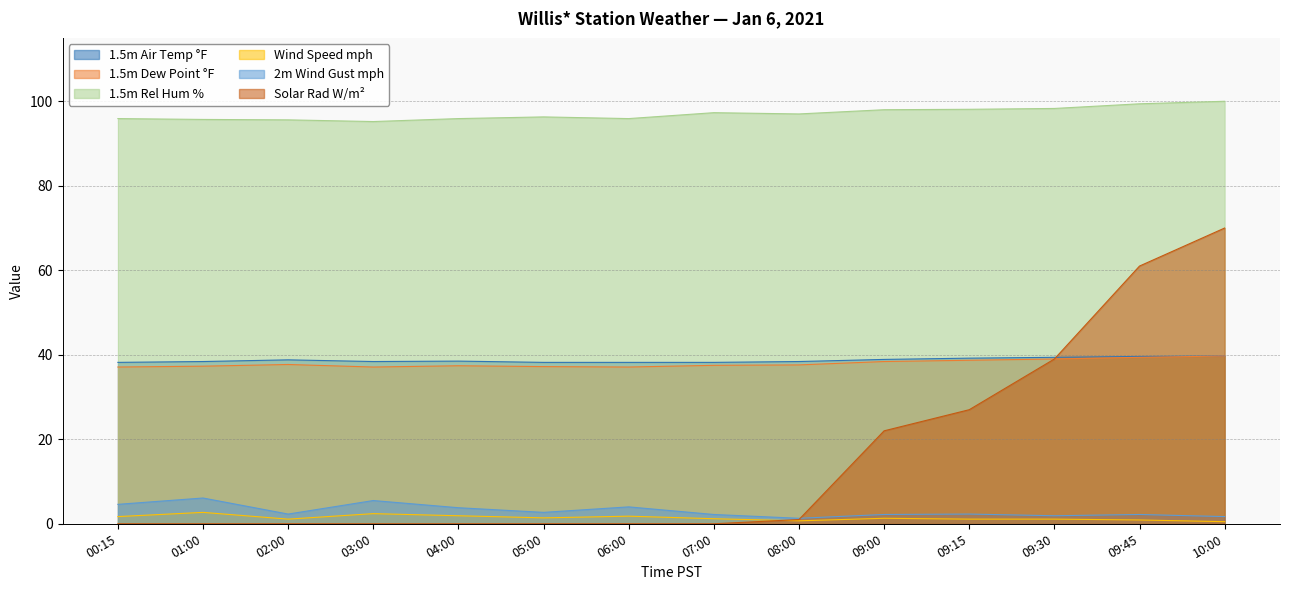

What is the label of the 9th point from the left?

08:00